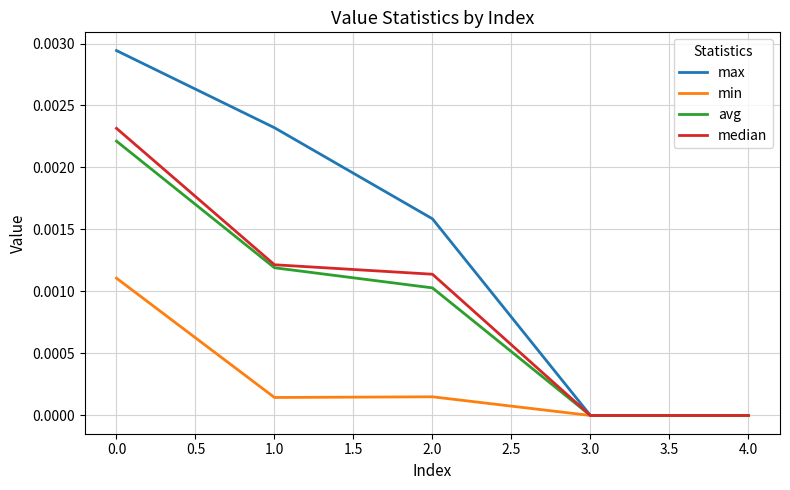

Which series has the largest range (max minus min)?

max